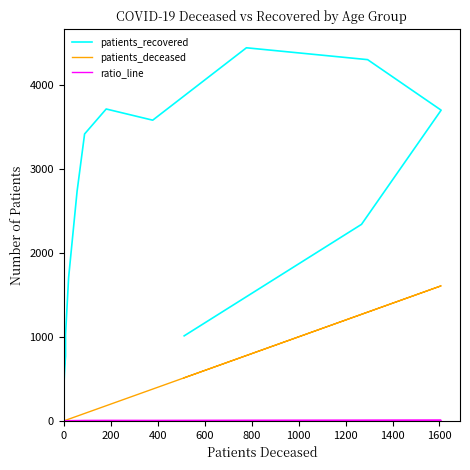

Count the number of categories in the chart.

16